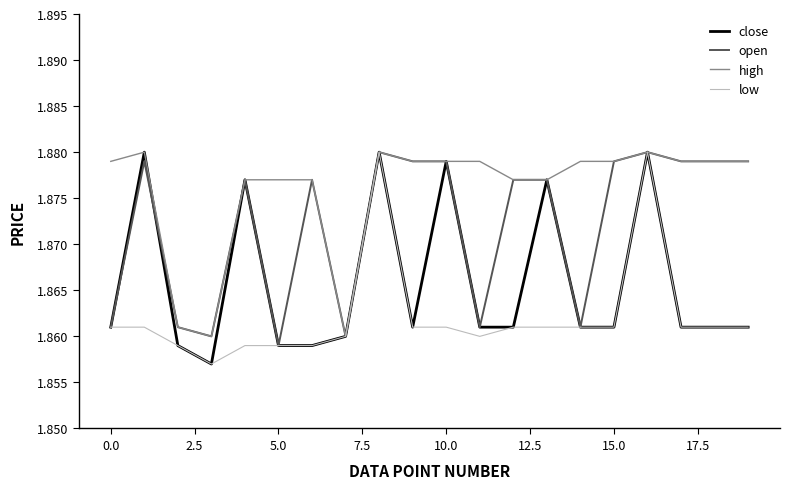

Rank the series by their average value, from lowest to highest.

low, close, open, high